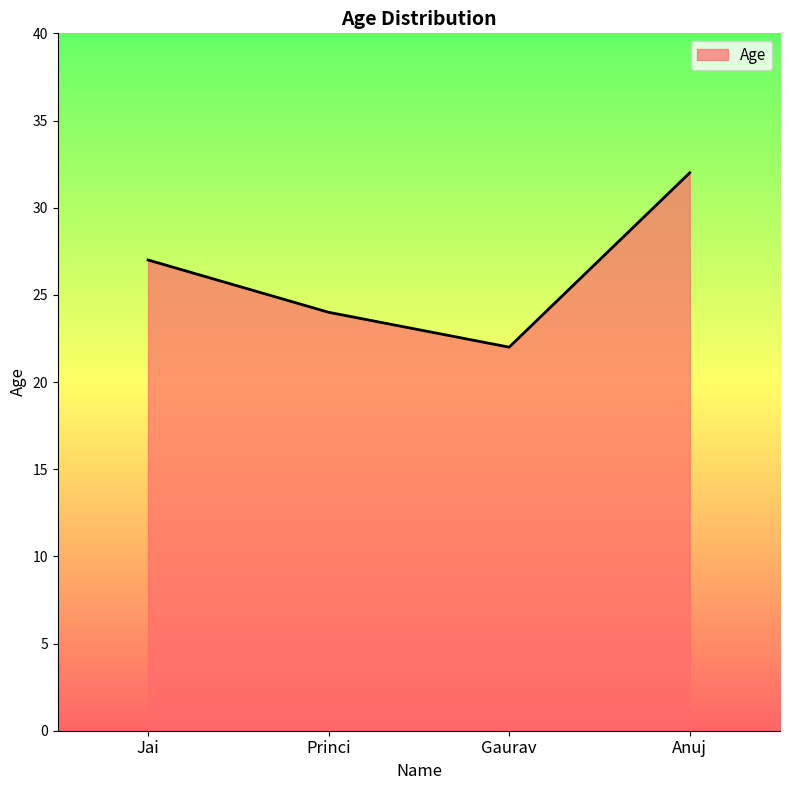

Between Jai and Princi, which is larger?

Jai